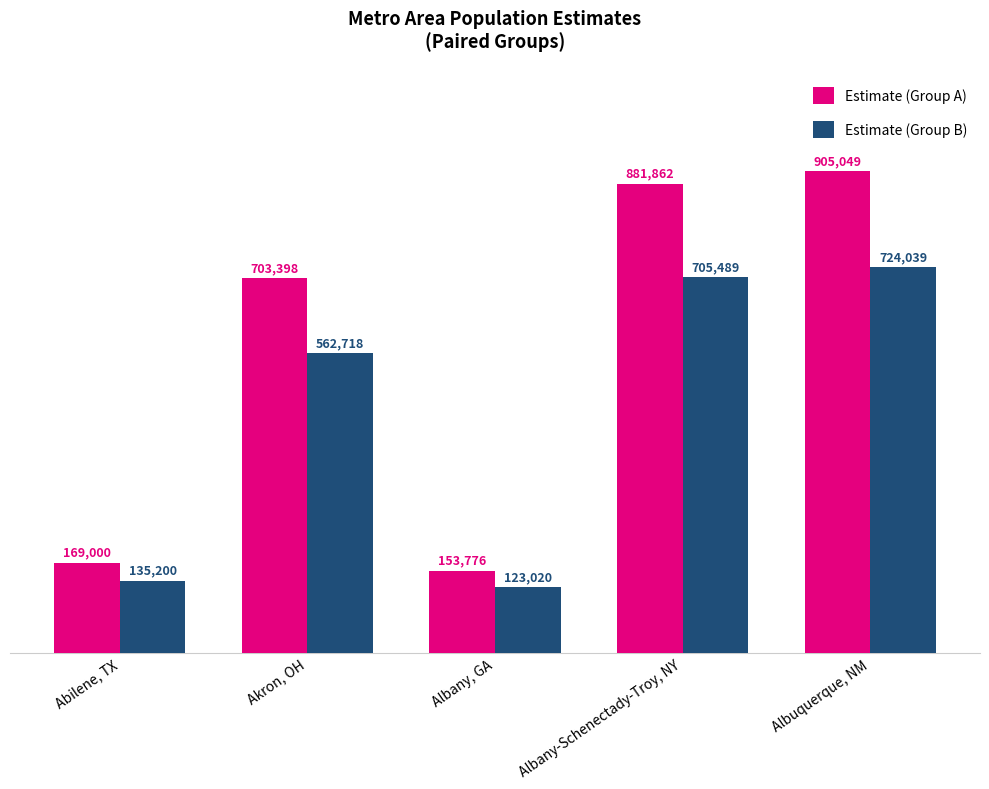

What position from the left is Akron, OH?

2